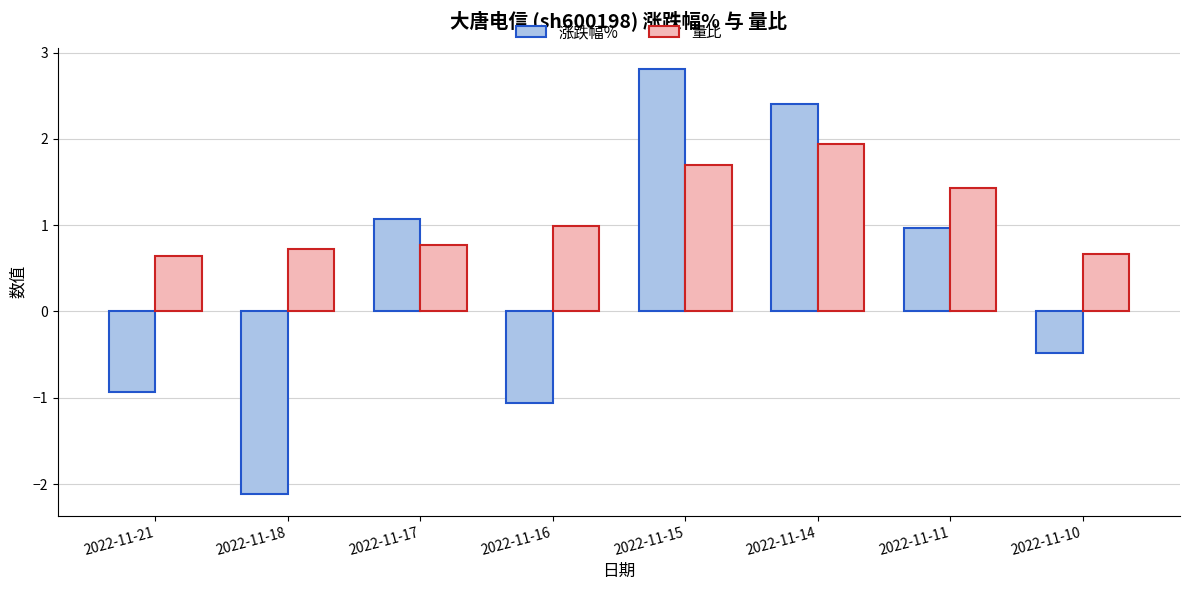

At which category is the sum across all series the highest?

2022-11-15